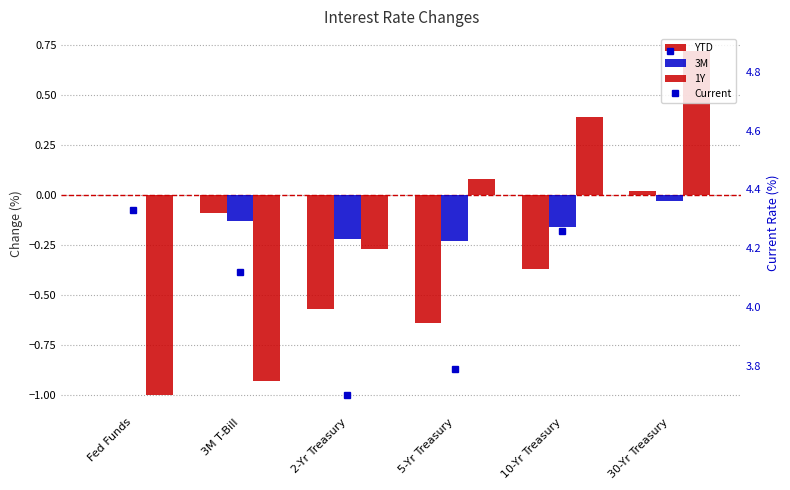

What is the sum of all 3M values?

-0.8